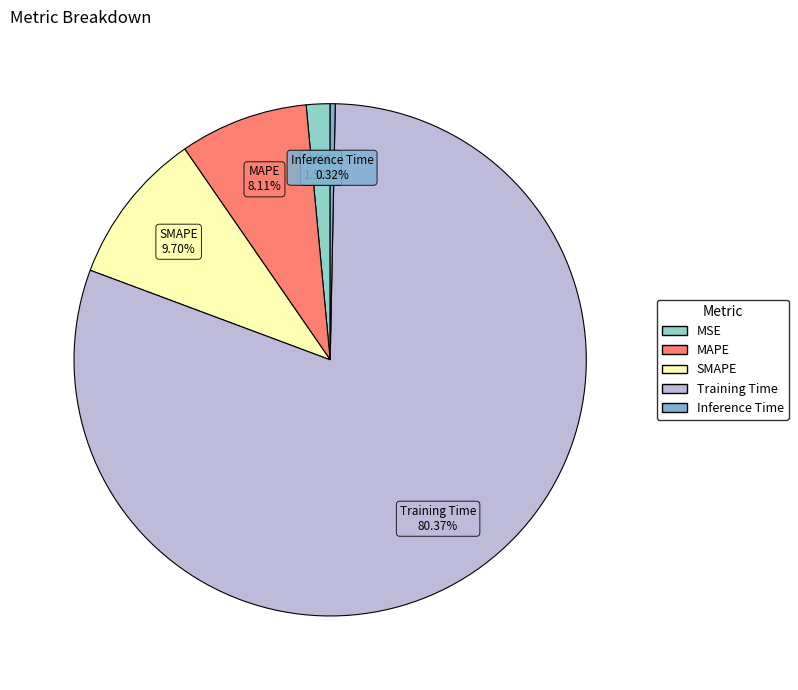

Which slice is the largest?

Training Time